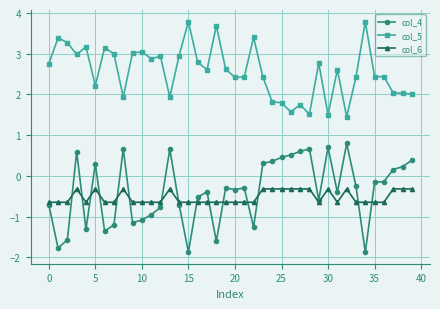

List the series in order of their peak value, highest first.

col_5, col_4, col_6